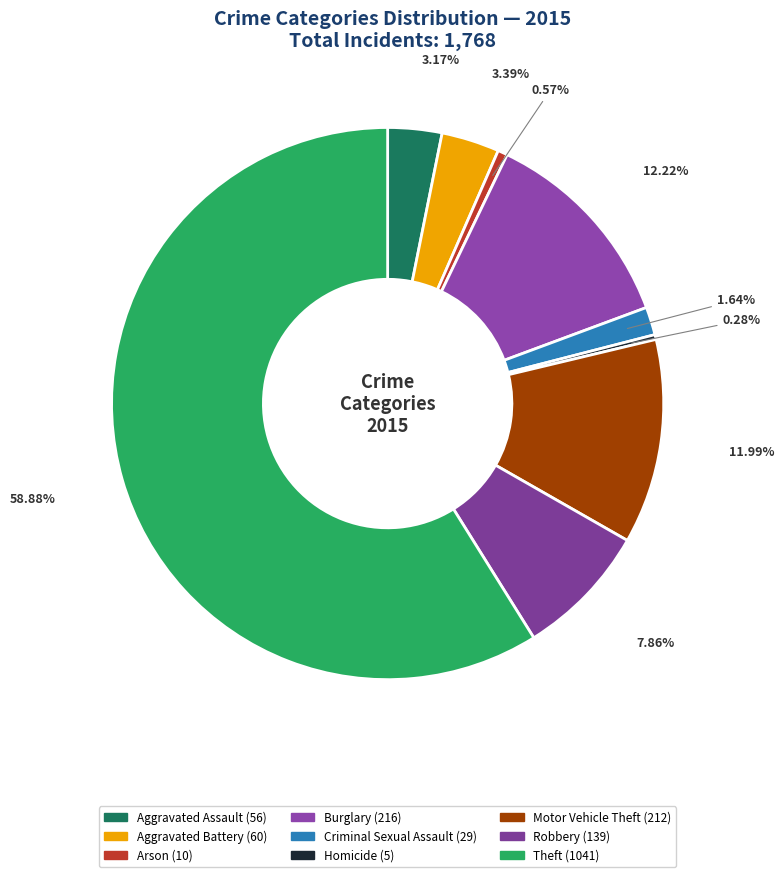

Is it true that Criminal Sexual Assault is 2% of the pie?

True